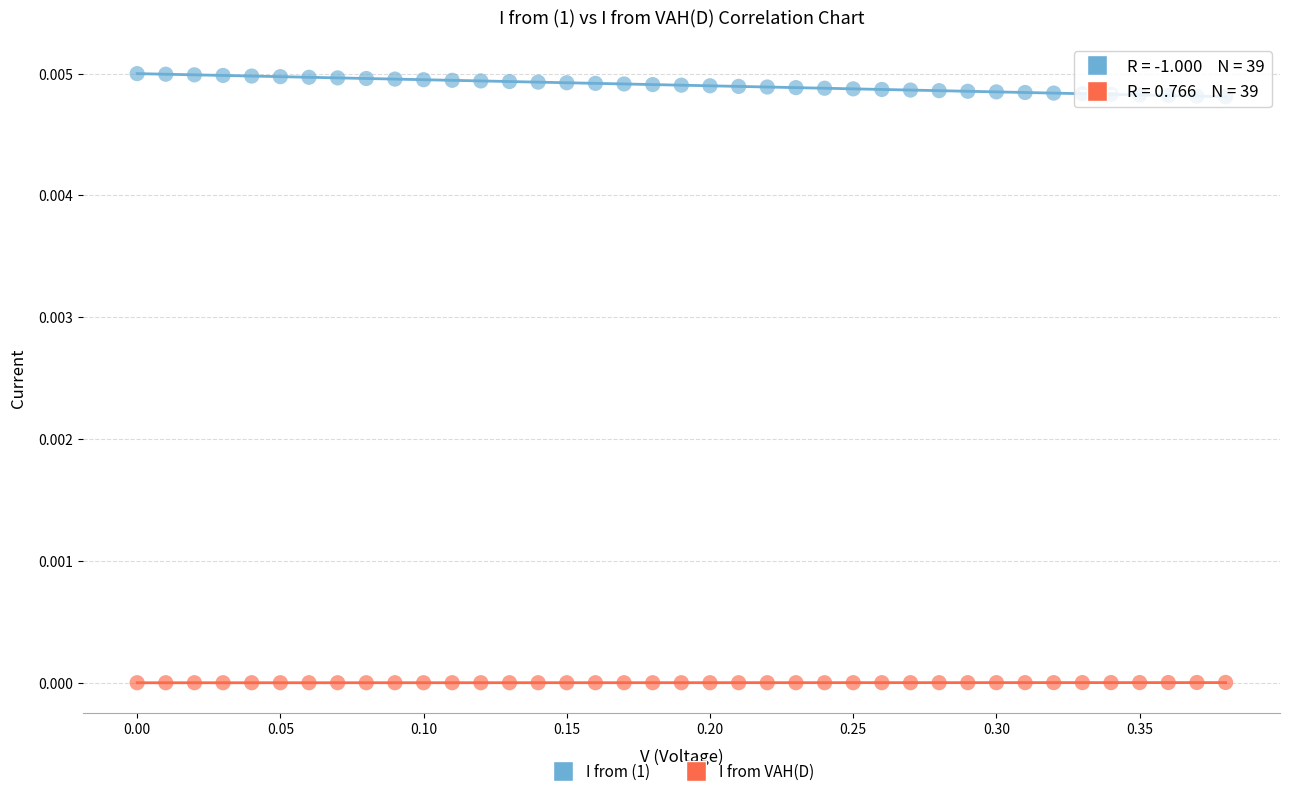

What are all the series names shown in the legend?

I from (1), I from VAH(D)